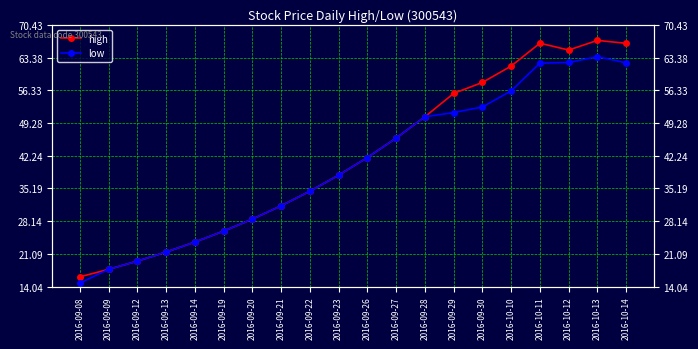

True or false: high has more than 1 points higher than both neighbors.

True